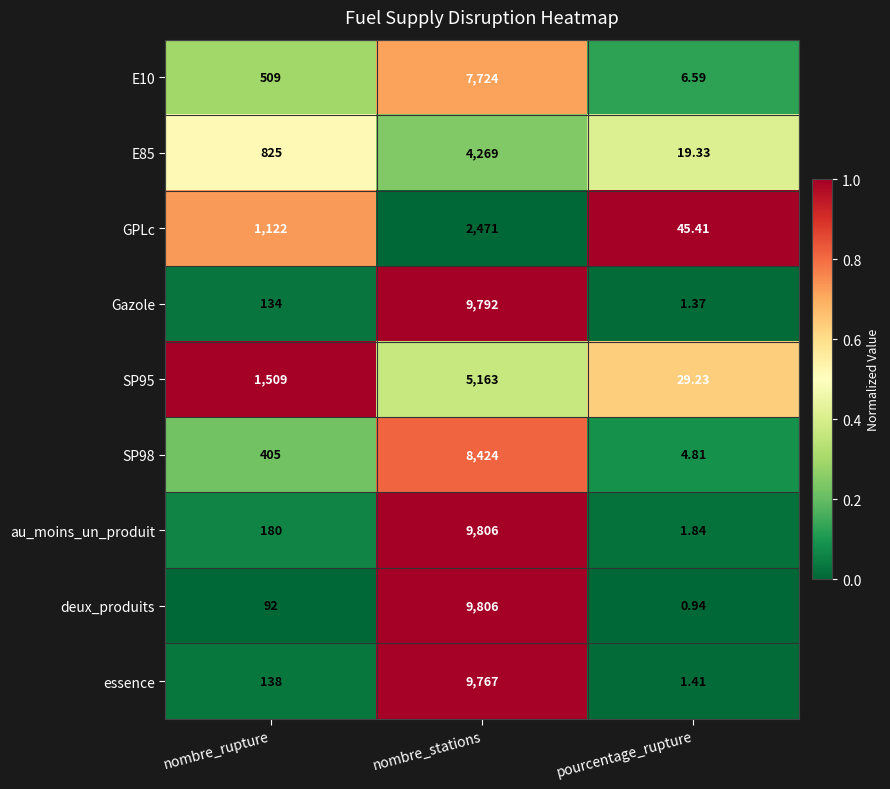

Which label corresponds to the smallest value in the chart?

pourcentage_rupture